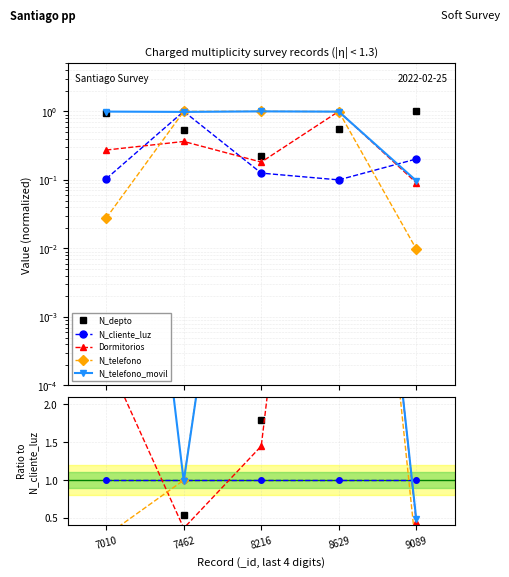

Between 8216 and 9089, which series saw the biggest shift?

N_telefono